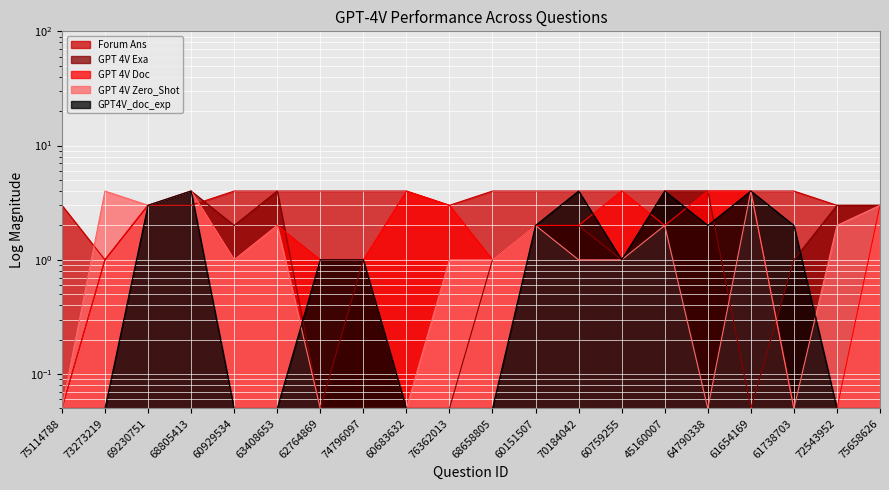

How many intersections are there between GPT 4V Exa and GPT4V_doc_exp?

3